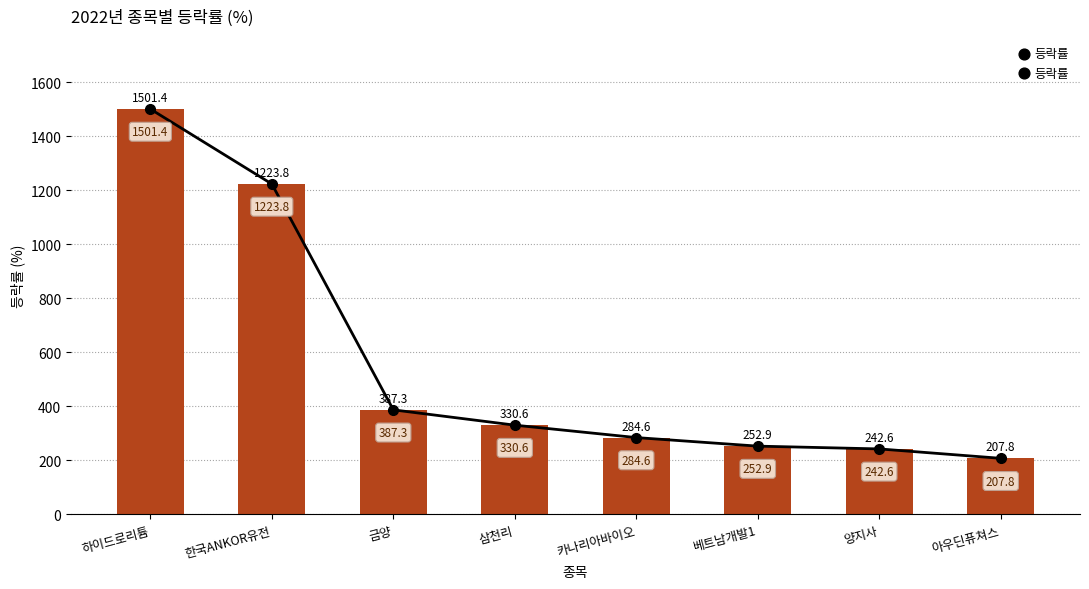

What is the change in value from 한국ANKOR유전 to 양지사?

-981.2